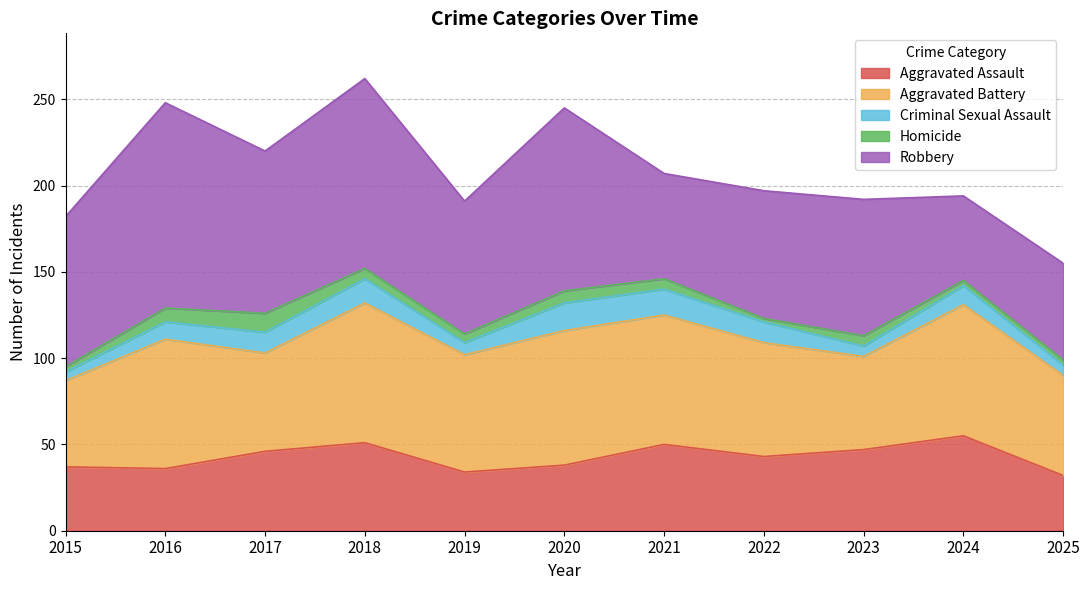

How many data points in Aggravated Assault are less than 43?

5